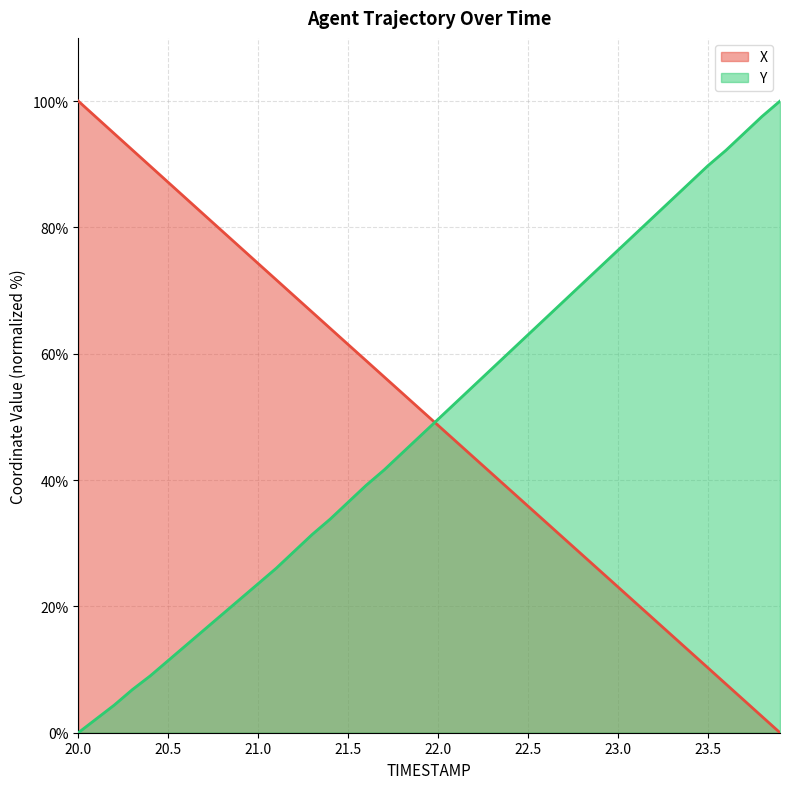

What are all the series names shown in the legend?

X, Y